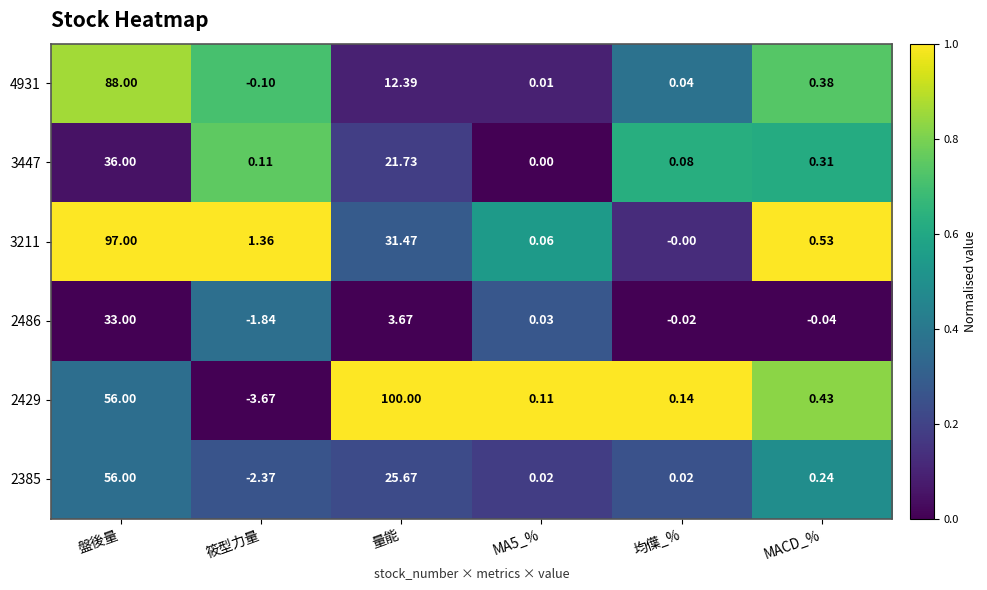

Which category has the lowest value across all series?

筱型力量